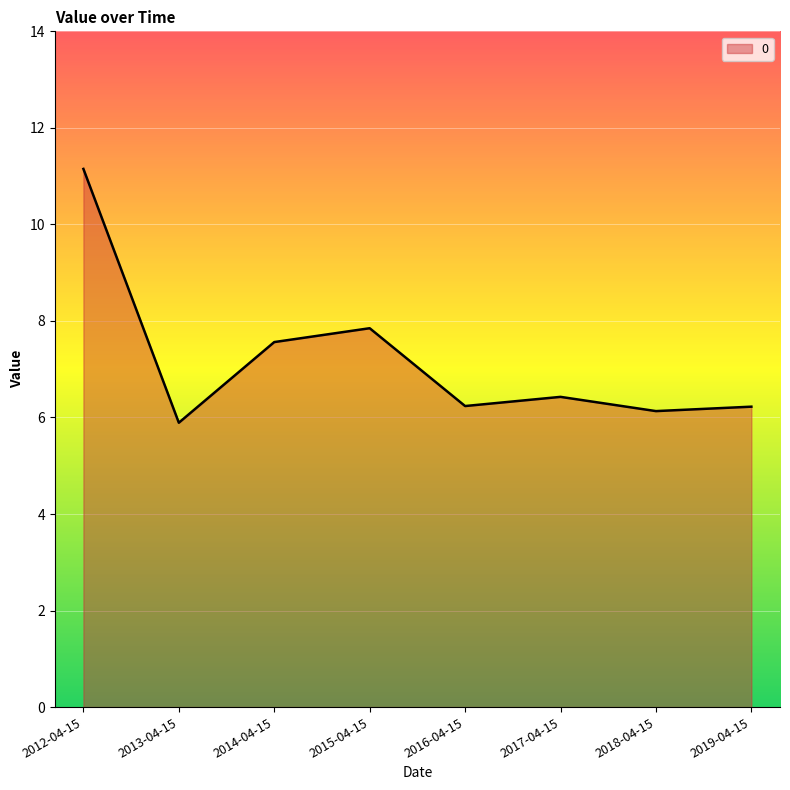

What is the difference between the second highest and minimum values?

2.0